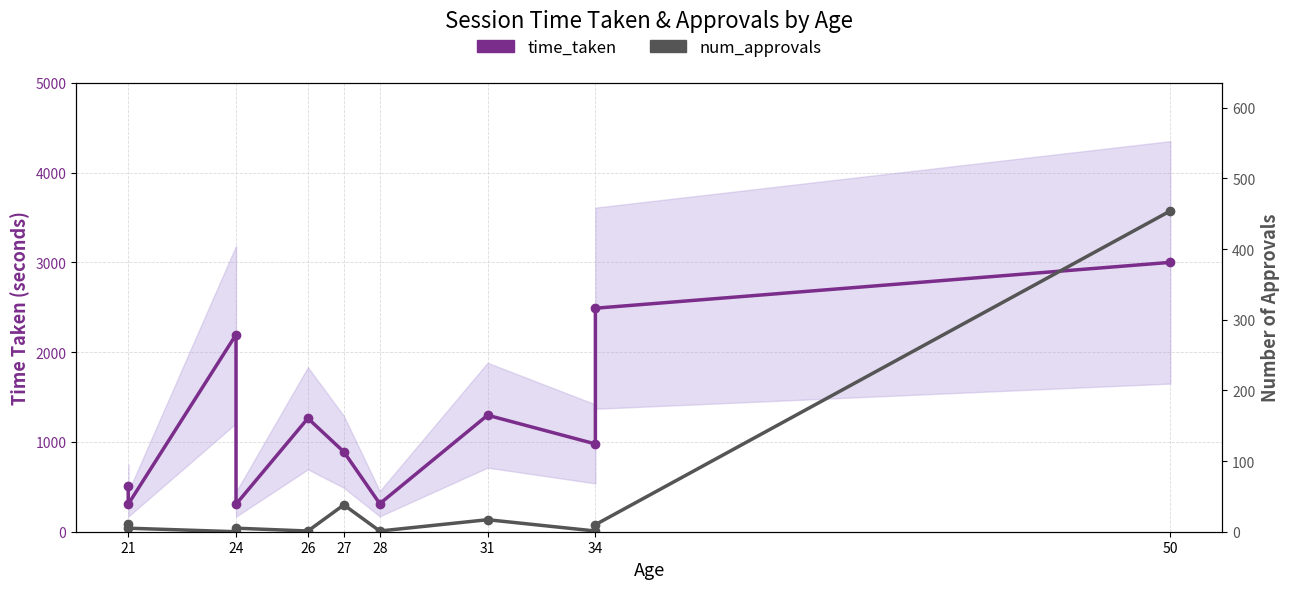

Is it true that num_approvals equals 225.3 at 50?

False